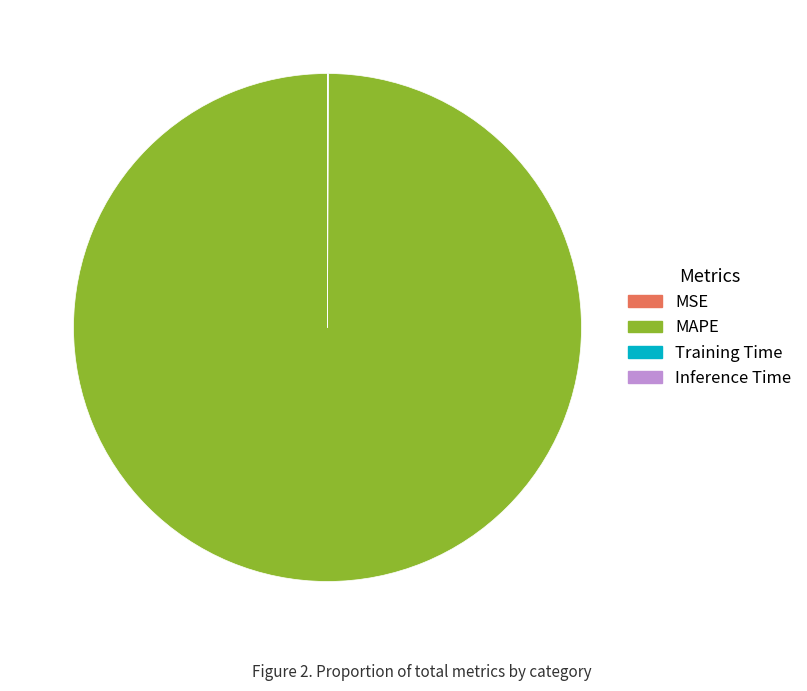

Is there any slice that represents more than half of the pie?

Yes